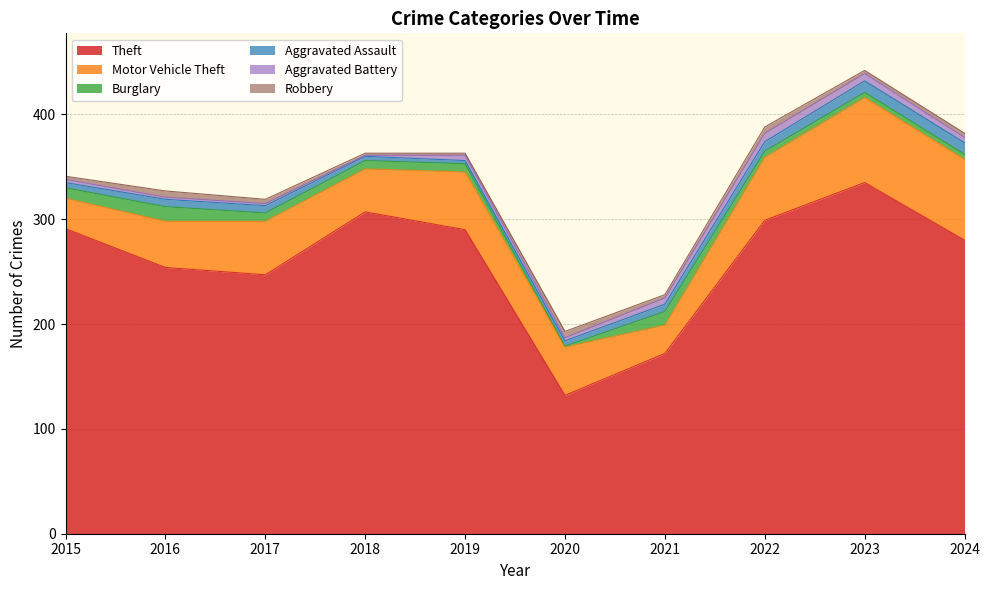

The value of Aggravated Battery at 2016 is 2. True or false?

True